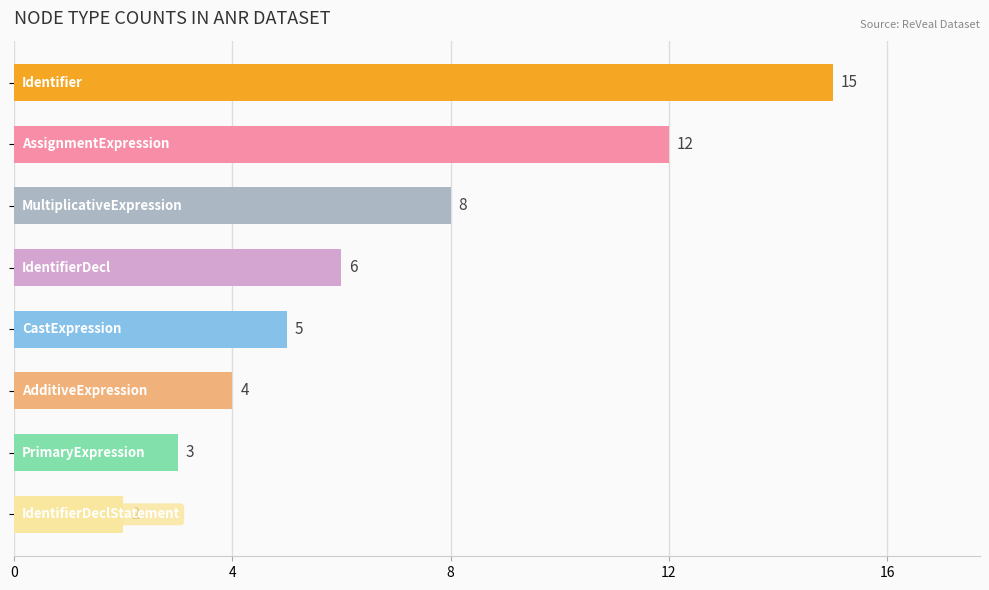

What is the greatest value displayed?

15